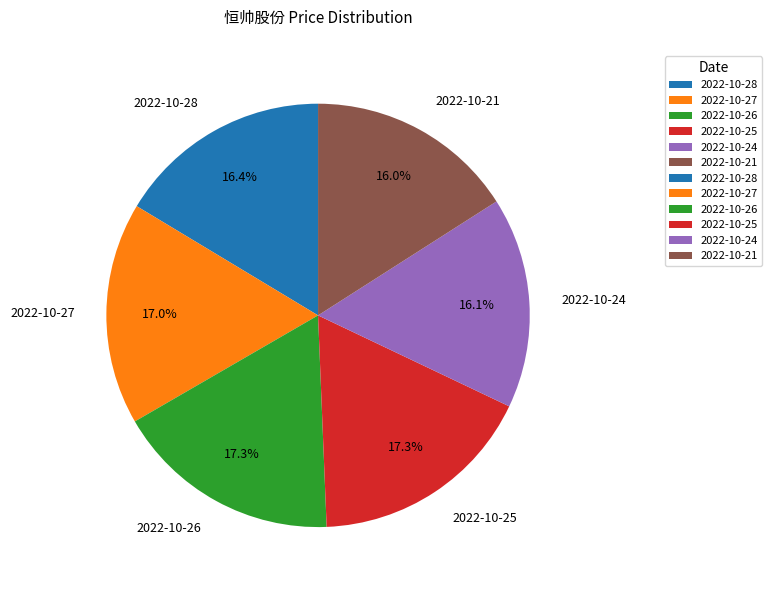

Which has a higher value, 2022-10-28 or 2022-10-26?

2022-10-26